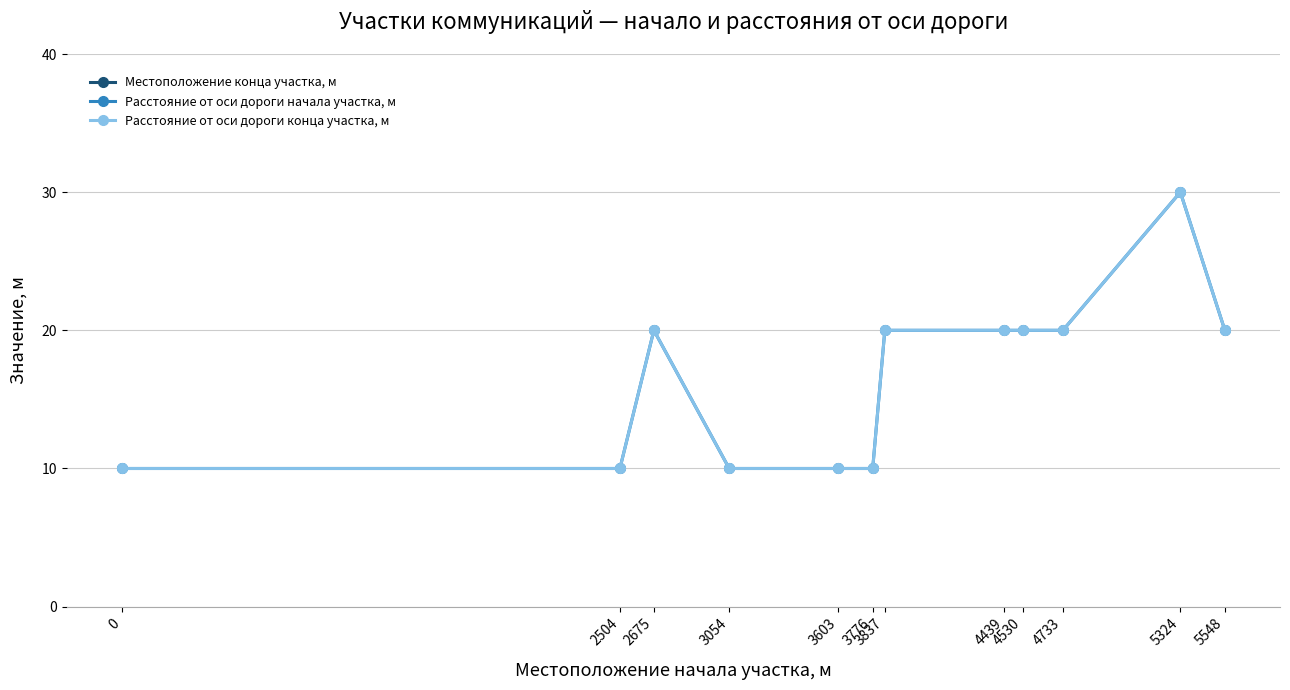

Rank the categories by Расстояние от оси дороги начала участка, м value from highest to lowest.

5324, 2675, 3837, 4439, 4530, 4733, 5548, 0, 2504, 3054, 3603, 3776